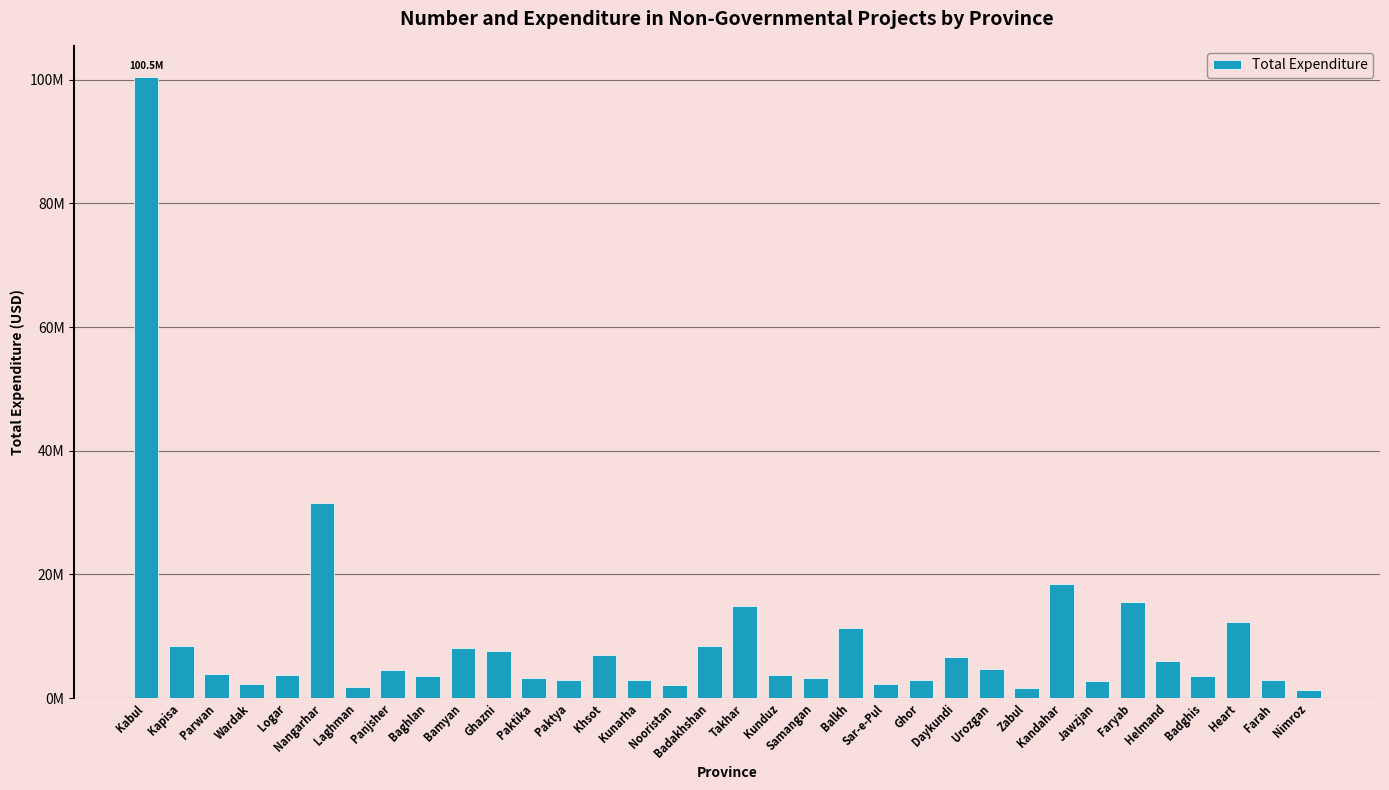

What is the value of the 32nd bar from the left?

12312474.9